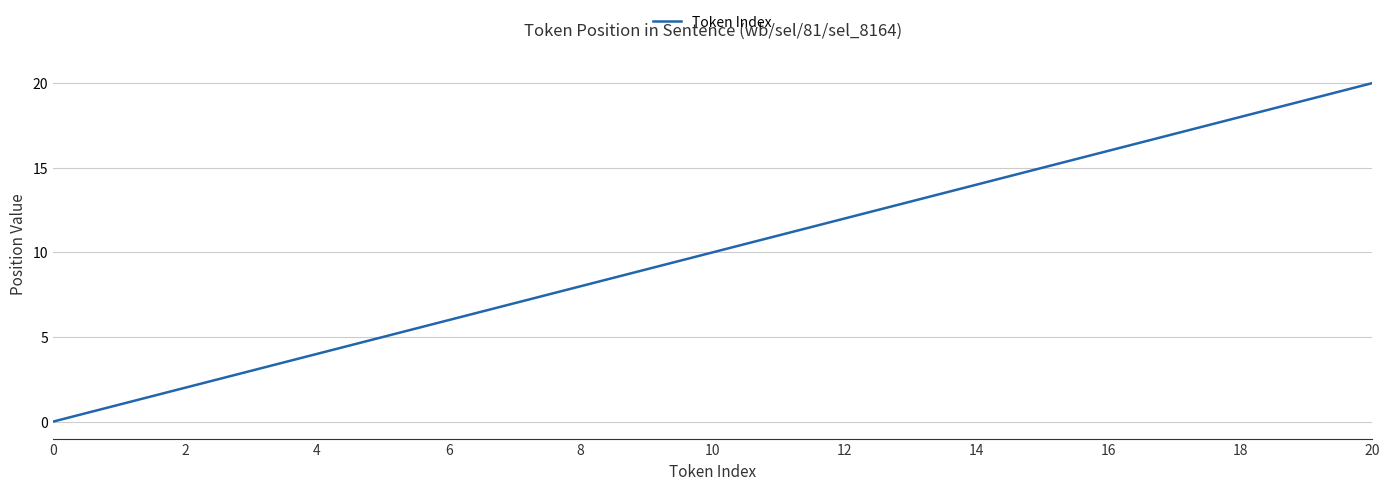

What is the maximum value shown in the chart?

20